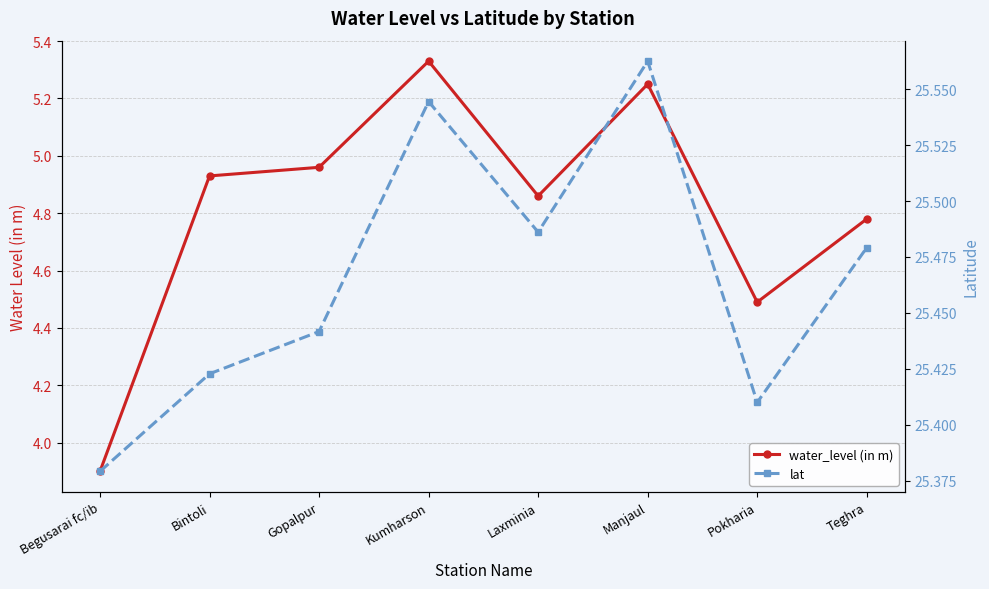

What are all the series names shown in the legend?

water_level (in m), lat